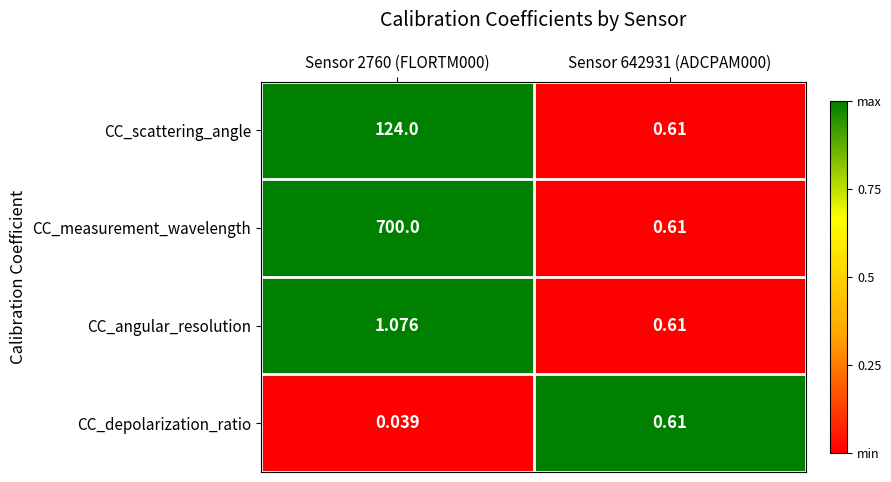

What is the total value across all series at Sensor 2760 (FLORTM000)?

825.1